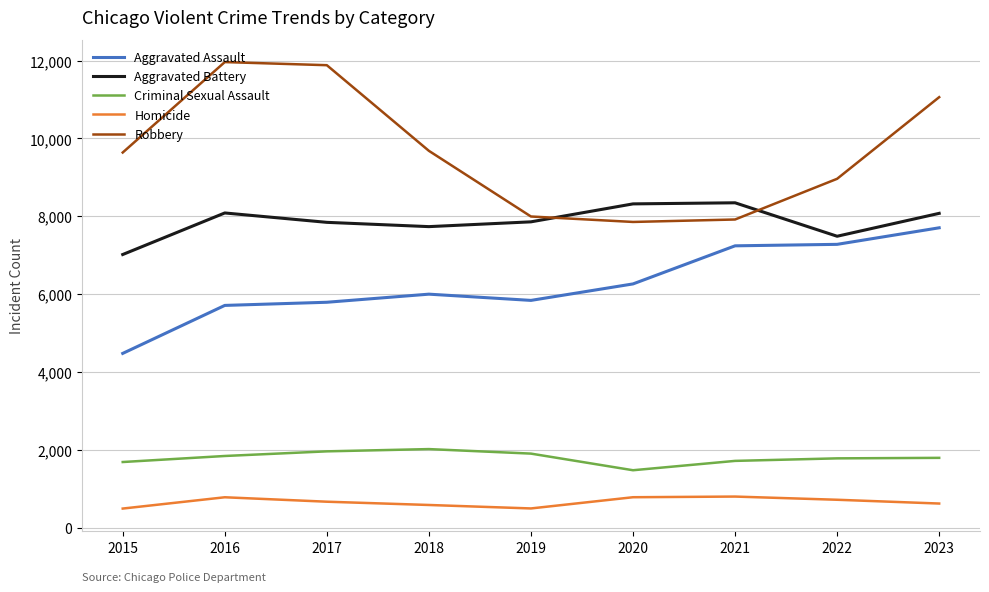

List the series in order of their peak value, highest first.

Robbery, Aggravated Battery, Aggravated Assault, Criminal Sexual Assault, Homicide